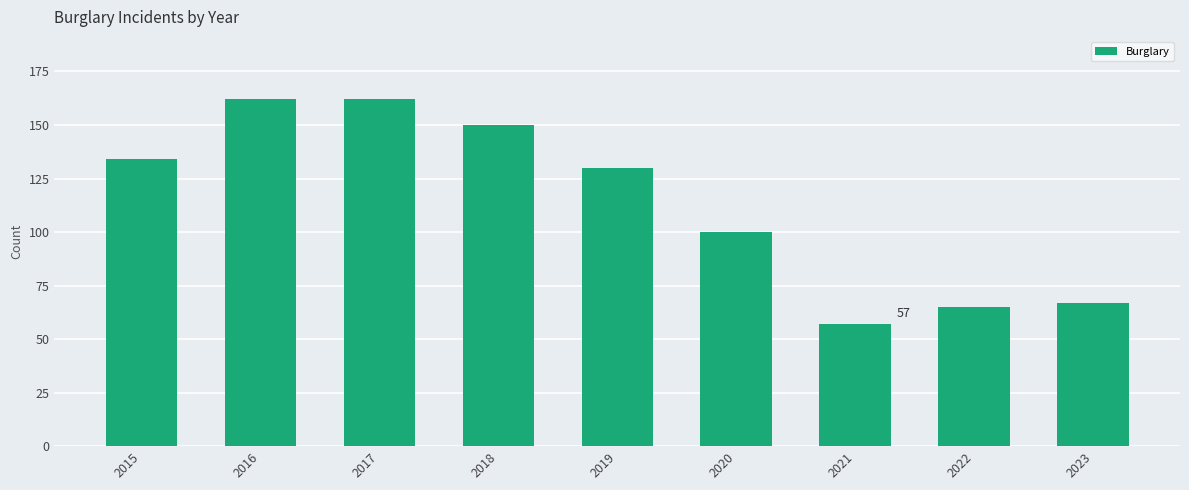

The value at 2022 is 25. True or false?

False